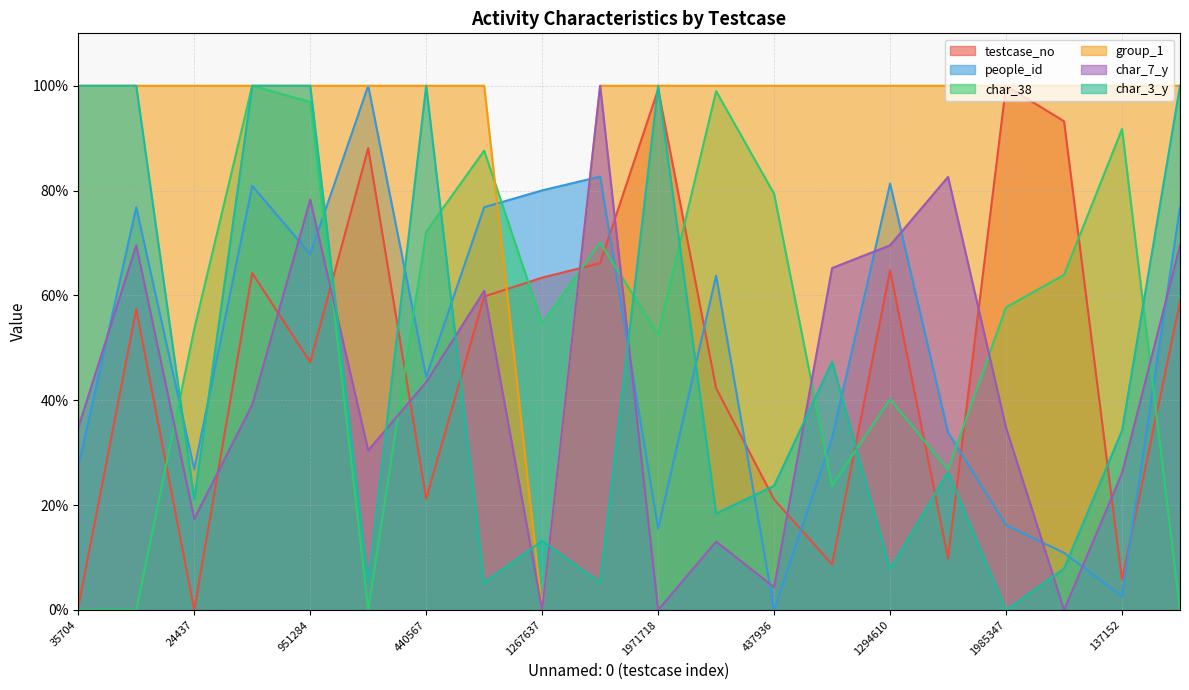

How many data points does each series have?

20